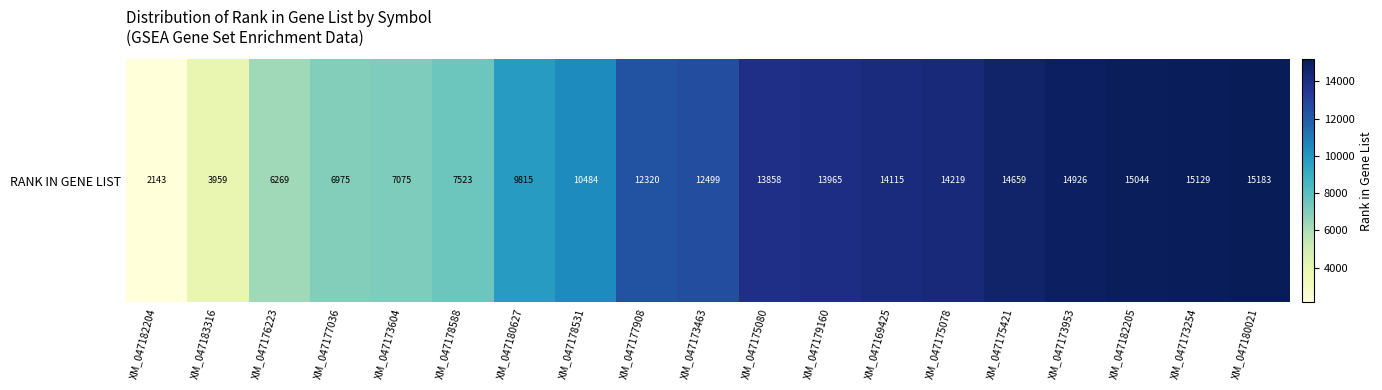

Rank the categories by value from highest to lowest.

XM_047180021, XM_047173254, XM_047182205, XM_047173953, XM_047175421, XM_047175078, XM_047169425, XM_047179160, XM_047175080, XM_047173463, XM_047177908, XM_047178531, XM_047180627, XM_047178588, XM_047173604, XM_047177036, XM_047176223, XM_047183316, XM_047182204